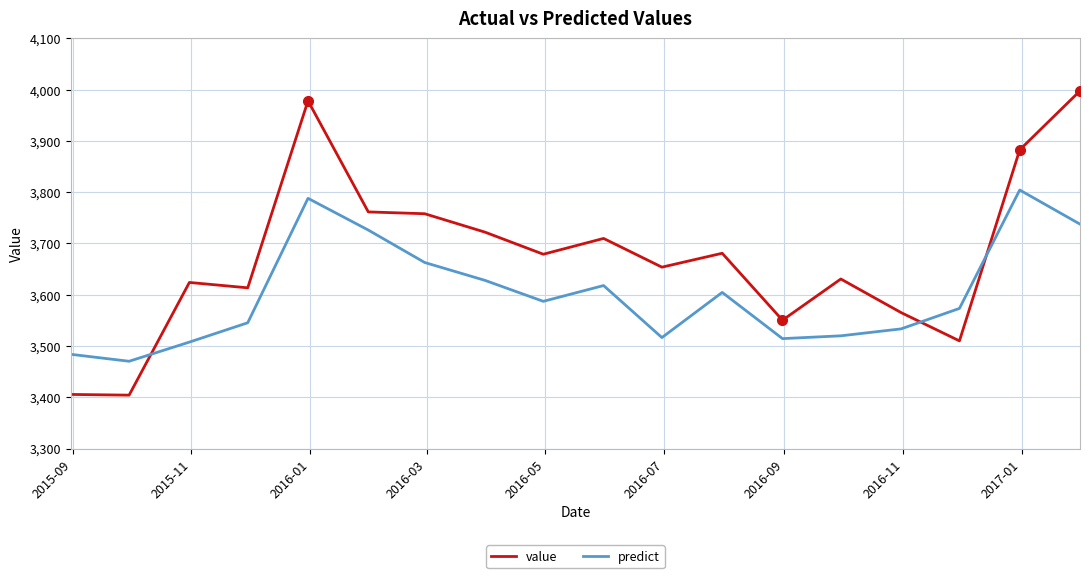

After their last crossing, which series has the higher values: value or predict?

value